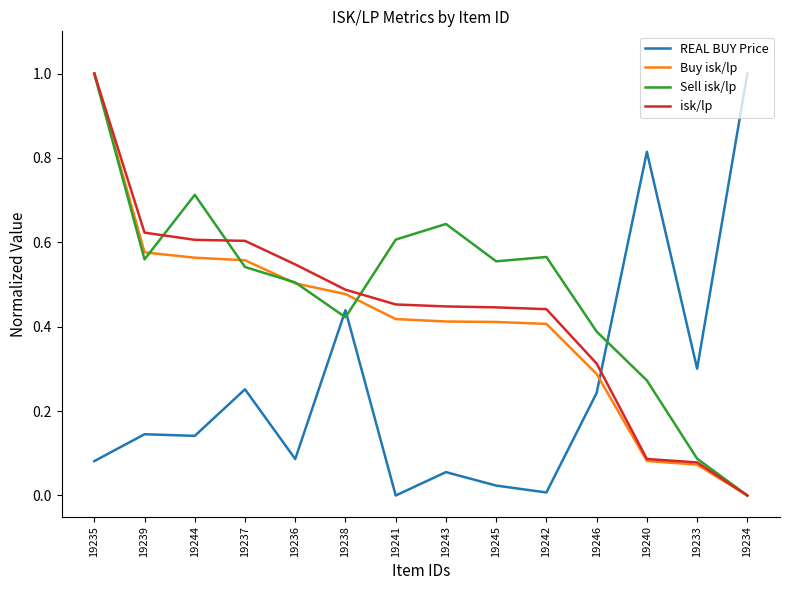

Is the value of isk/lp at 19243 greater than the value of Buy isk/lp at 19236?

No